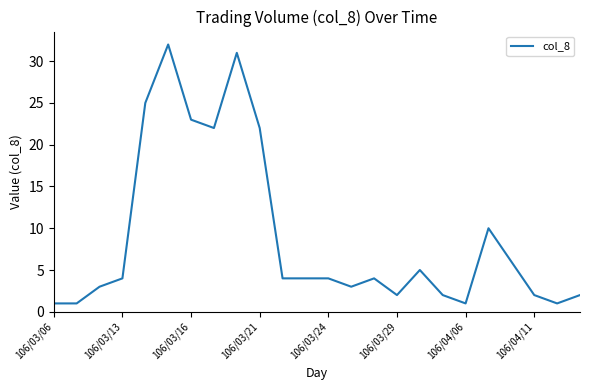

What is the difference between the maximum and minimum values?

31